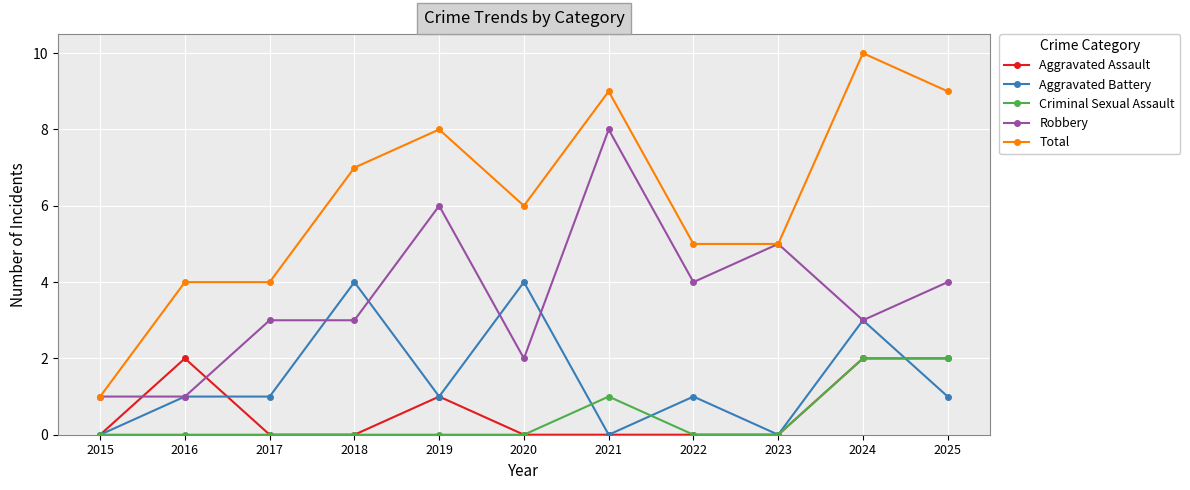

Which series changed the most between 2021 and 2023?

Total